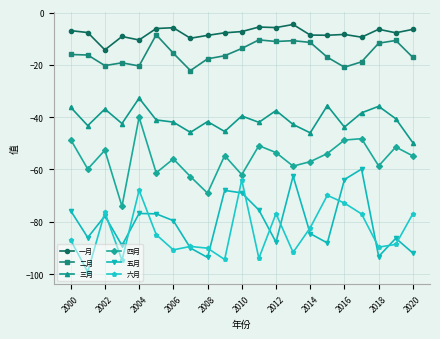

In 一月, how many points are higher than both neighbors (excluding endpoints)?

6